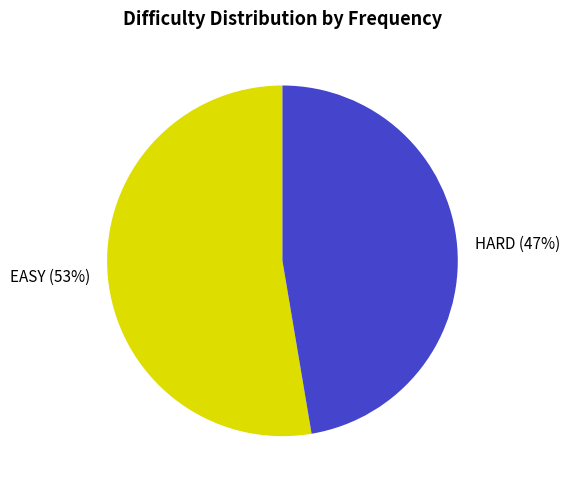

Is it true that HARD is 47% of the pie?

True